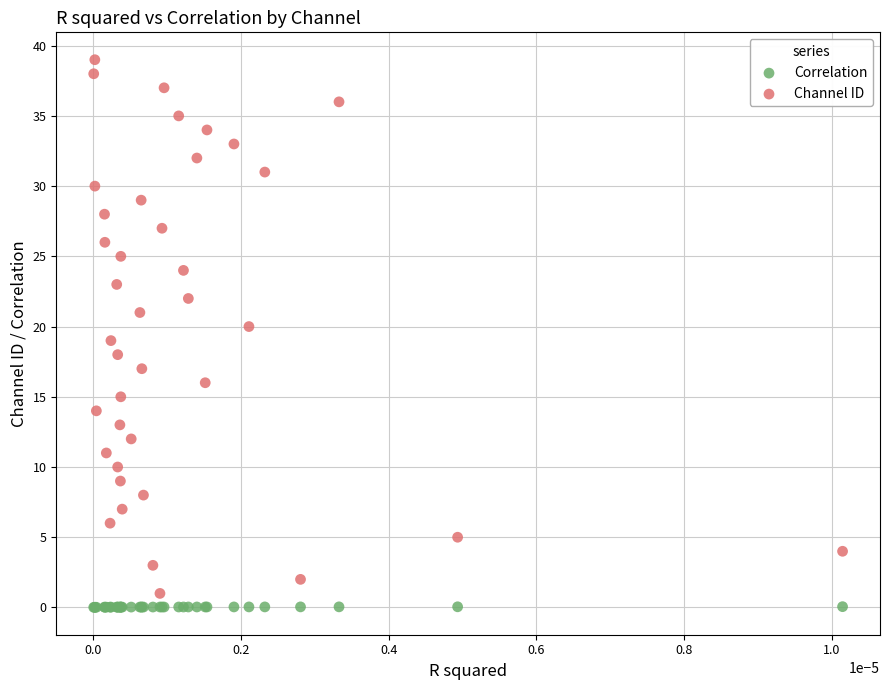

Which series has the largest Y range (max minus min)?

Channel ID